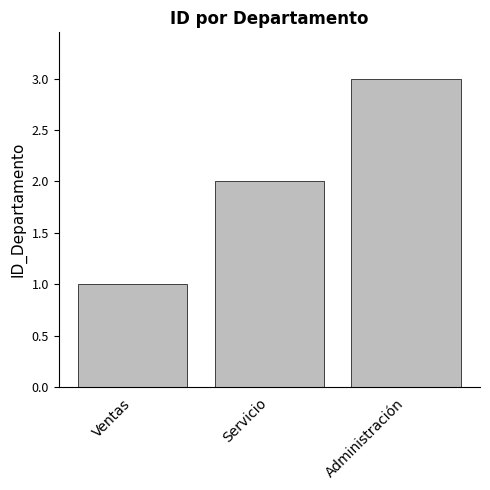

List the labels in order of value, smallest first.

Ventas, Servicio, Administración